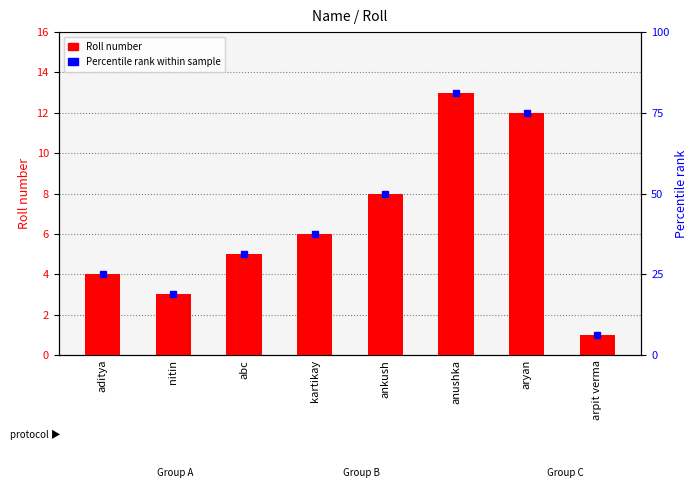

True or false: the data shows 3 at nitin.

True